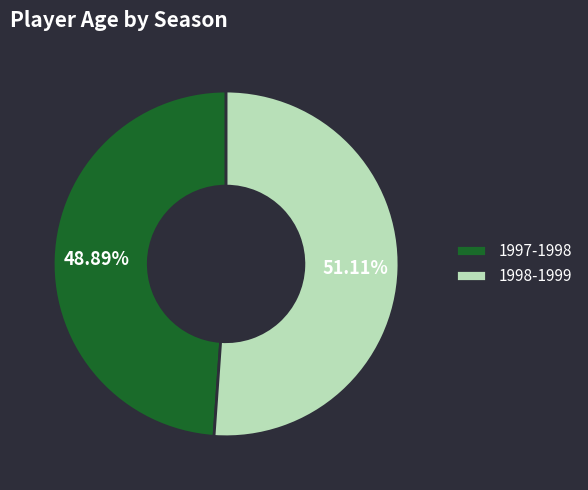

How much of the chart is everything except 1997-1998?

51.1%